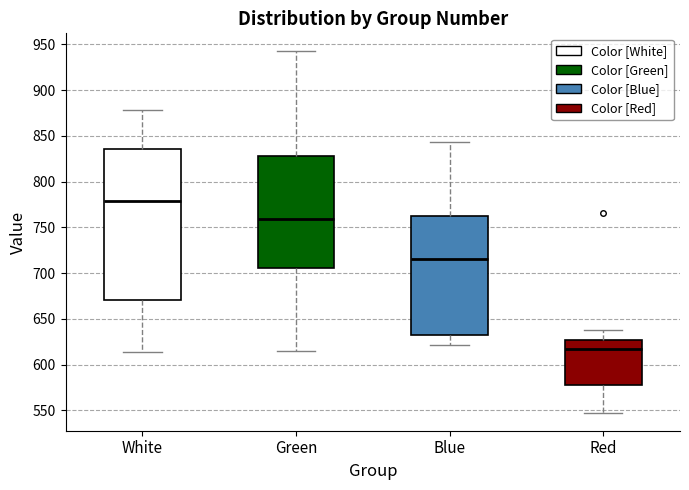

Where does the lower whisker of the box for White end on the y-axis? The values are not printed on the chart, so give them approximately, as read against the axis.

615